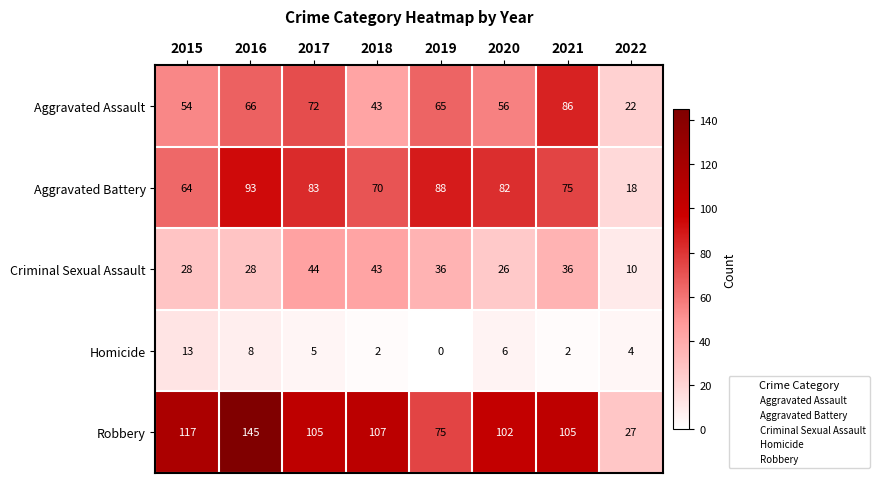

Which category has the highest value in the Aggravated Battery series?

2016